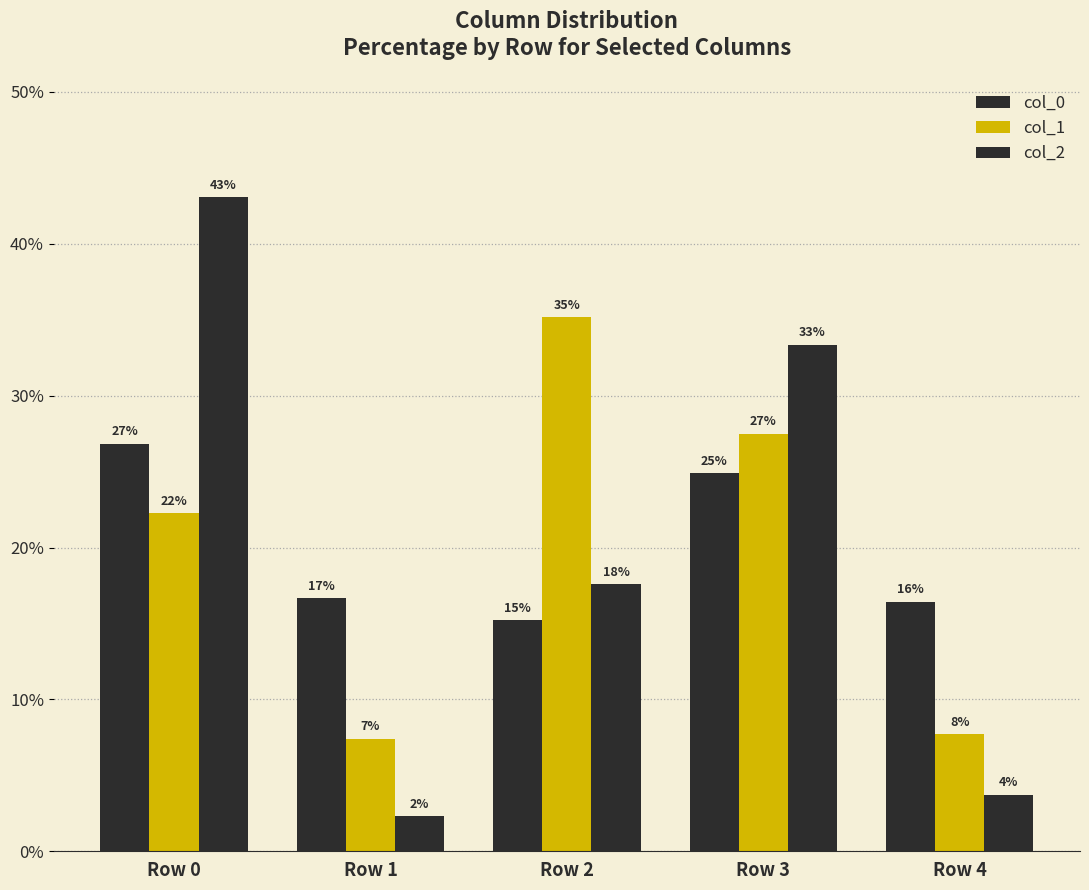

Reading right to left, transcribe all the data shown in this chart.

col_0: 16.4	24.9	15.2	16.7	26.8
col_1: 7.7	27.5	35.2	7.4	22.3
col_2: 3.7	33.3	17.6	2.3	43.1